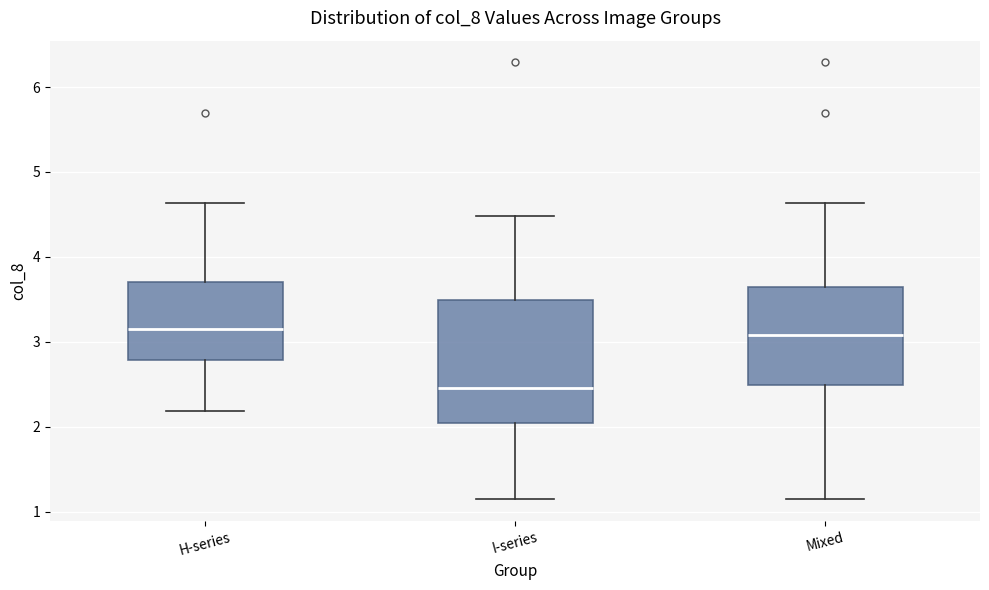

Reading left to right, transcribe this box plot: for each box, give where its median line is, the range the box spans, and where its two whiskers end, as read against the y-axis. The values are not printed on the chart, so give them approximately, as read against the axis.

H-series: median 3.2, box 2.8 to 3.7, whiskers 2.2 to 4.6
I-series: median 2.5, box 2.0 to 3.5, whiskers 1.2 to 4.5
Mixed: median 3.1, box 2.5 to 3.6, whiskers 1.2 to 4.6